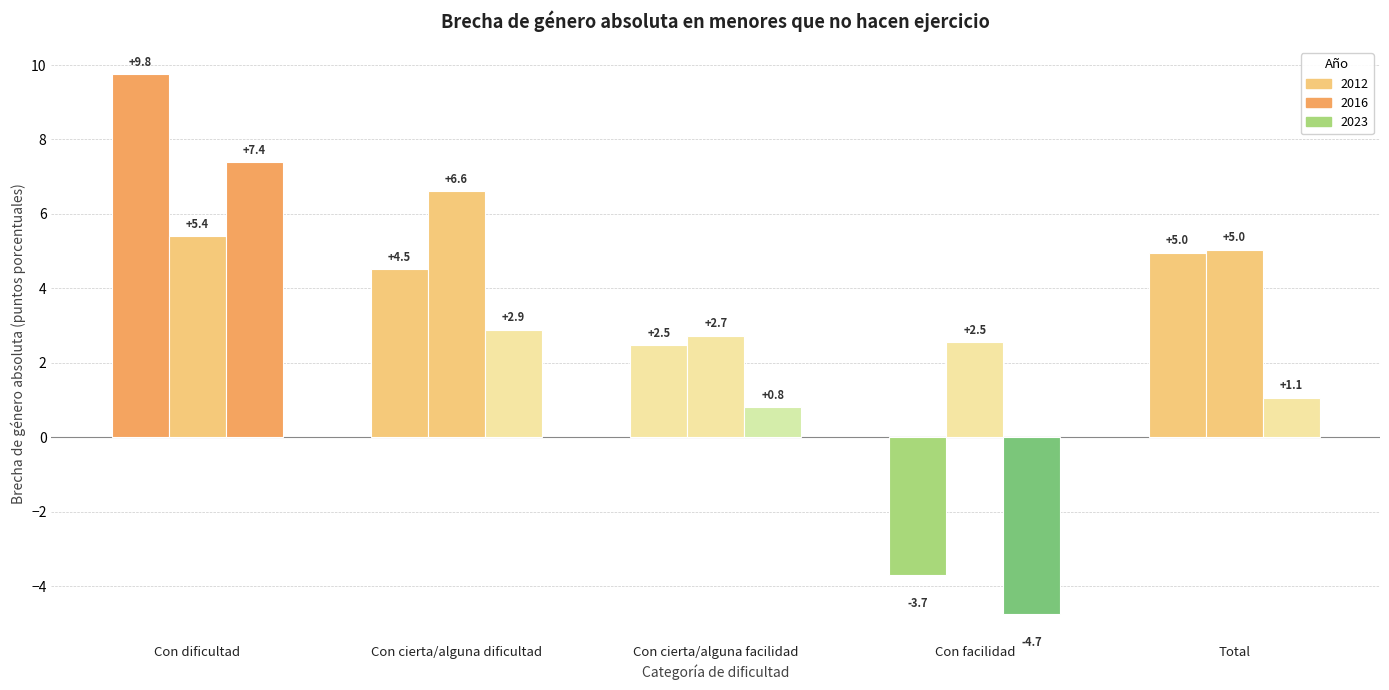

How many groups of bars are there?

5